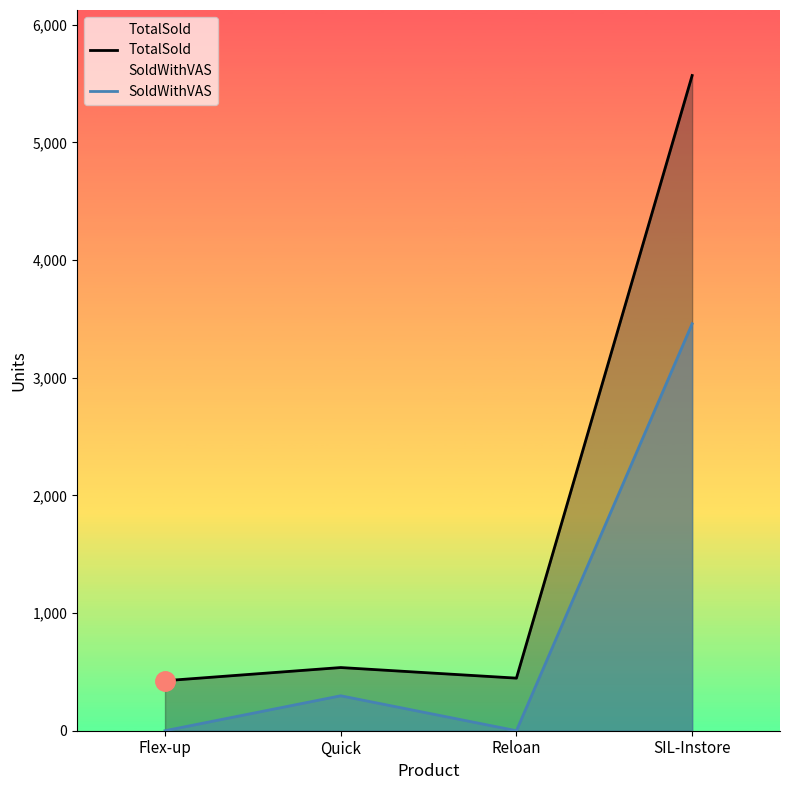

At which label is TotalSold closest to 2997?

Quick